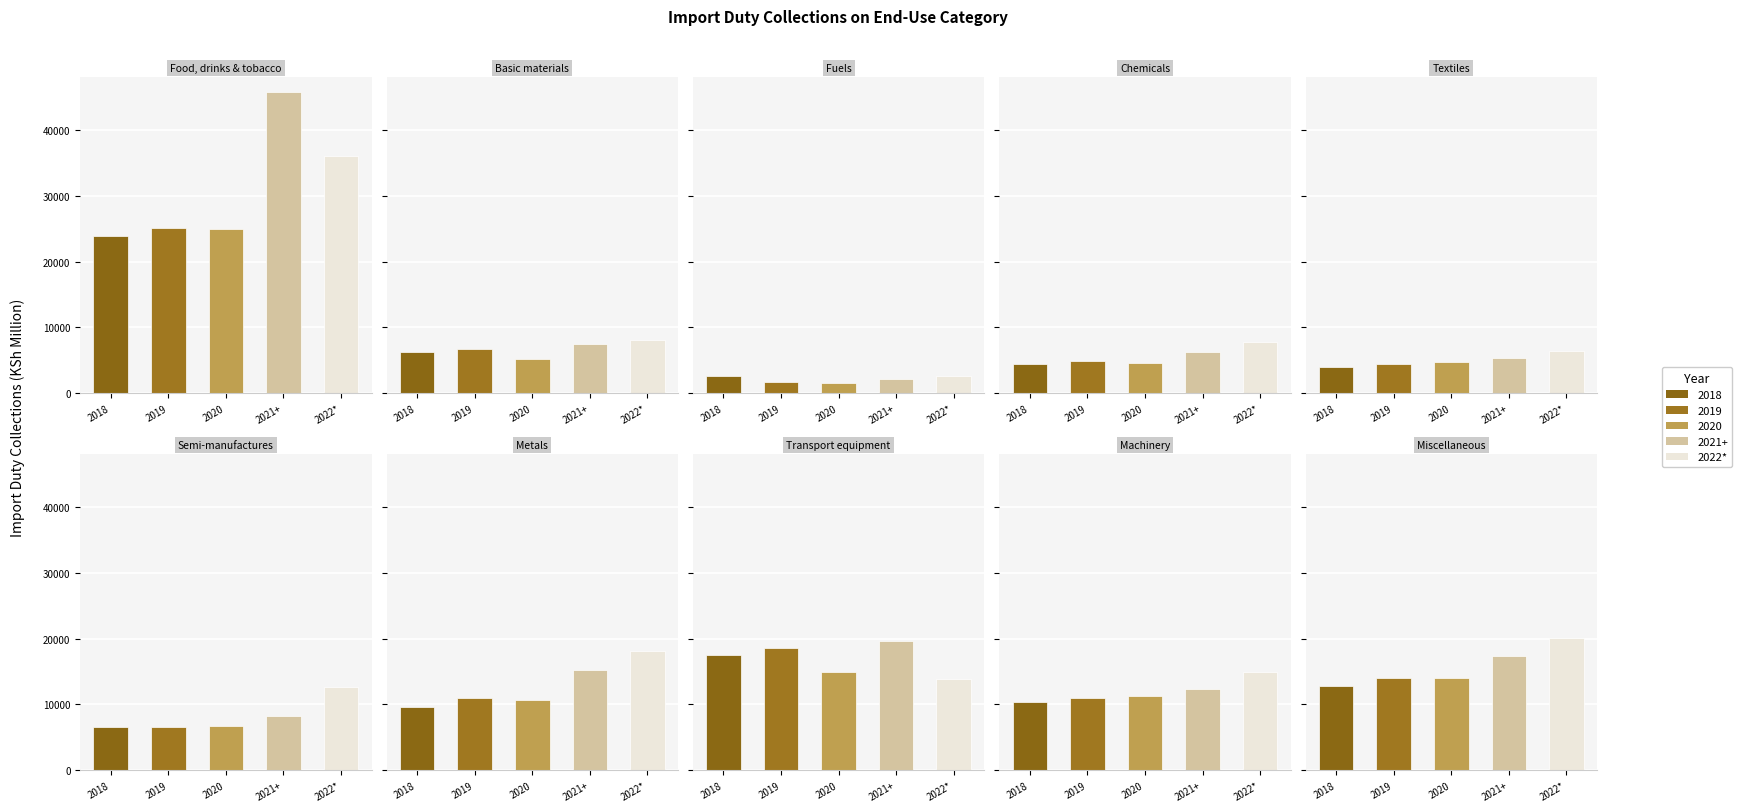

What is the total value across all series at Miscellaneous?

78250.1